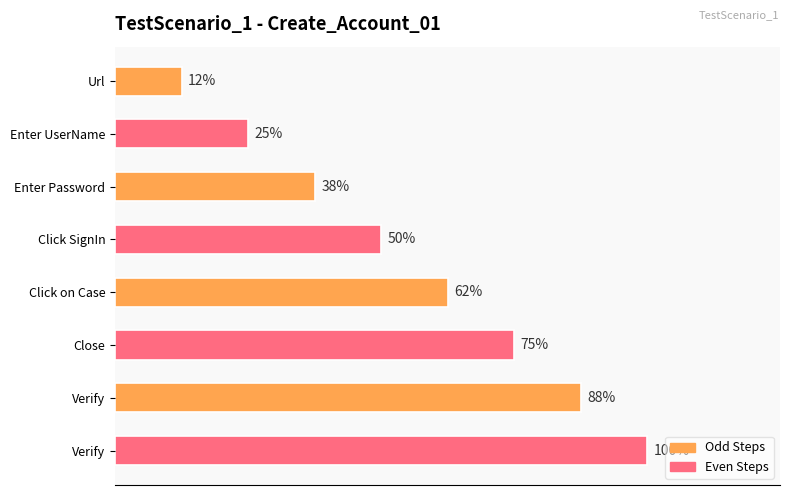

Are the bars horizontal?

Yes